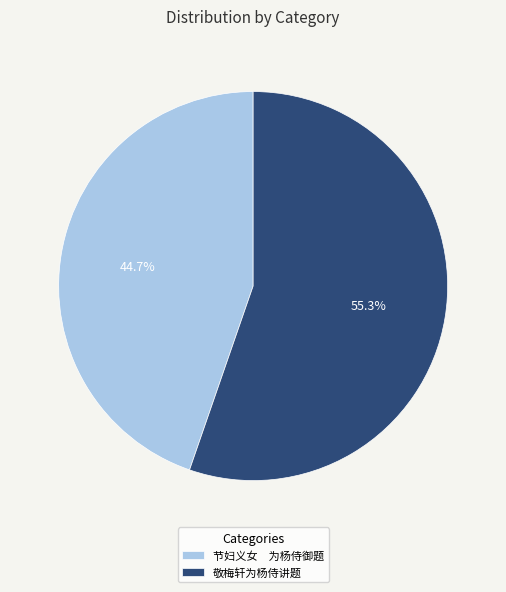

Is there a majority slice in this chart?

Yes